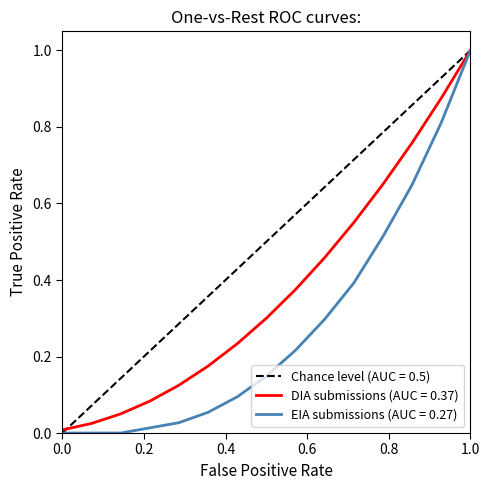

What is the value of the 7th point from the left?

0.2